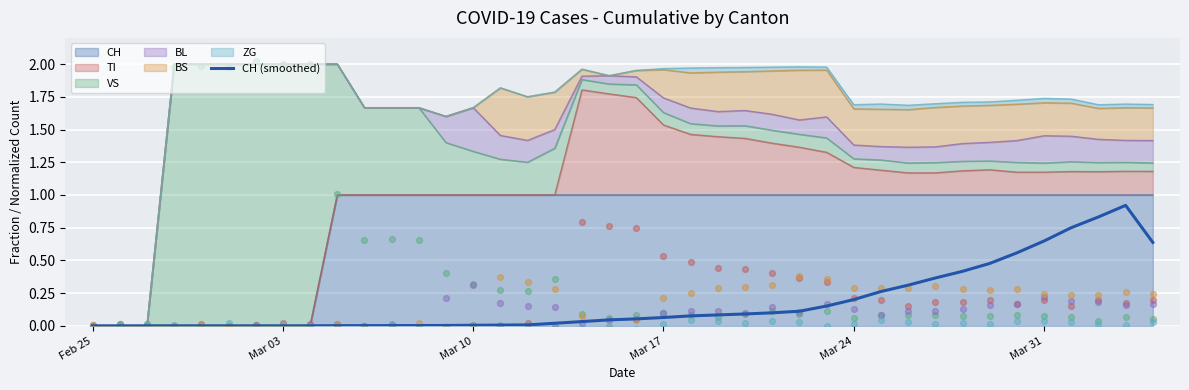

What is the change in value from 29 to 32?

+0.2